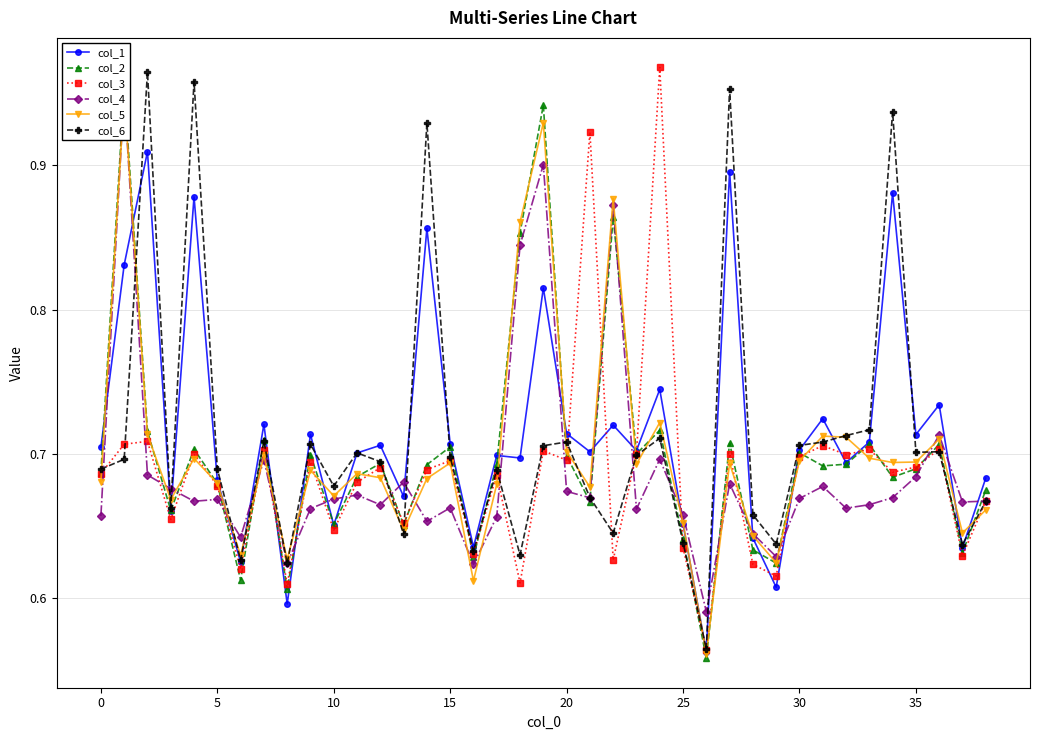

True or false: col_1 has more than 2 interior local peaks.

True